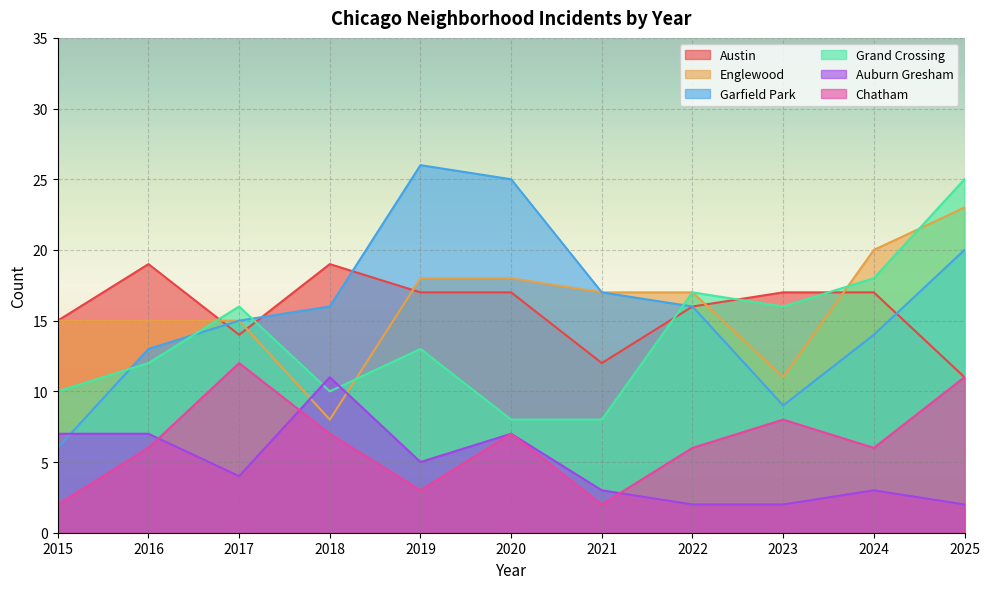

Which series ends up on top after the final intersection of Englewood and Austin?

Englewood